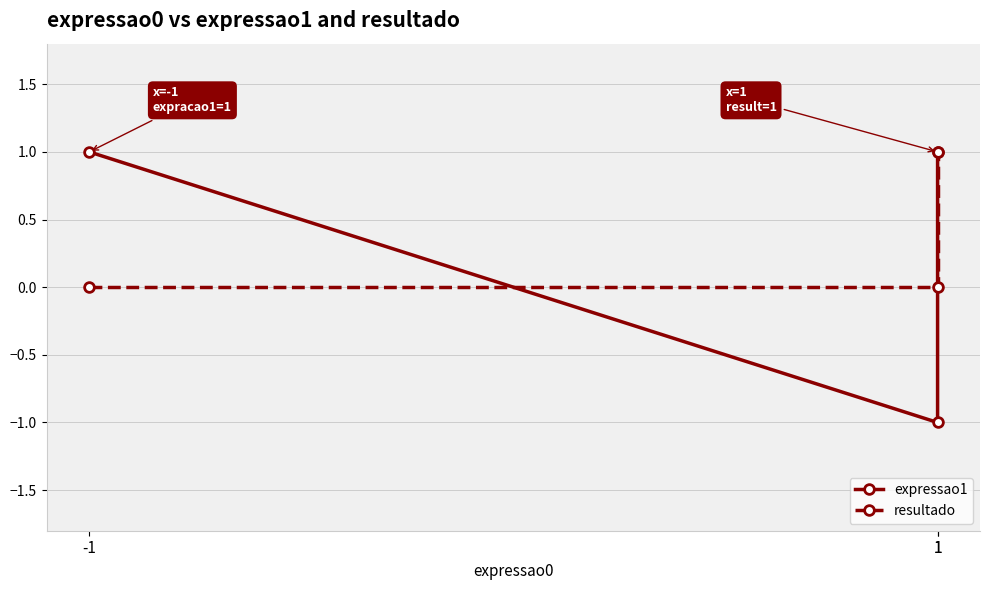

What are all the series names shown in the legend?

expressao1, resultado